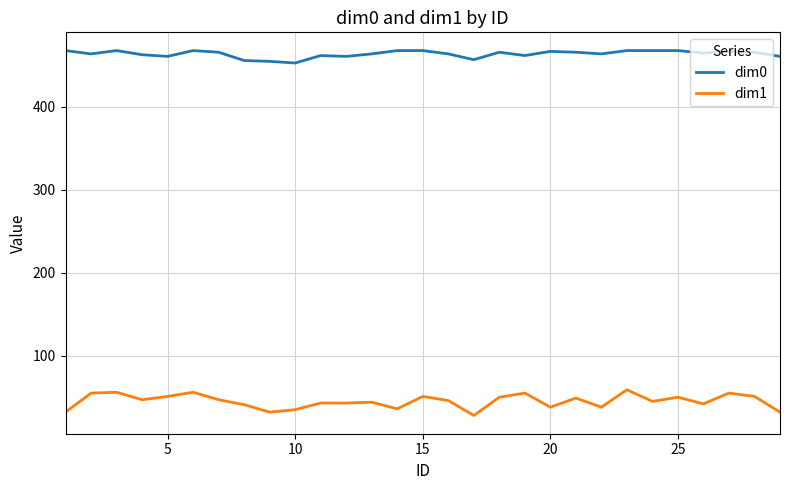

What is the difference between the maximum and minimum values in the dim0 series?

15